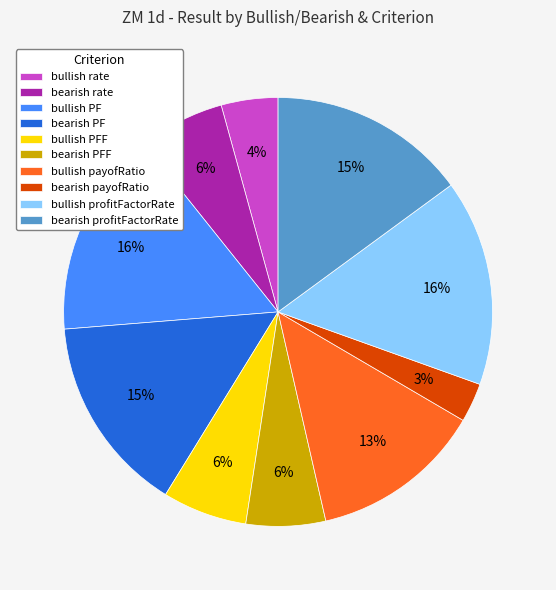

What is the smallest slice in the pie chart?

bearish payofRatio